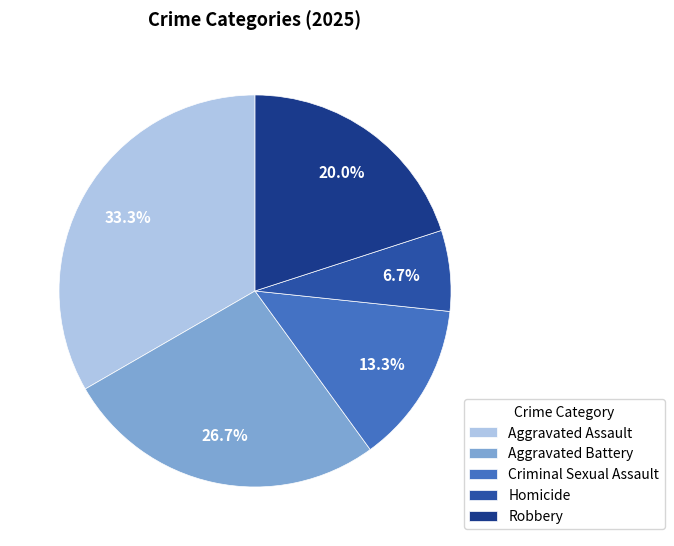

To the nearest percent, what is the average slice percentage?

20%